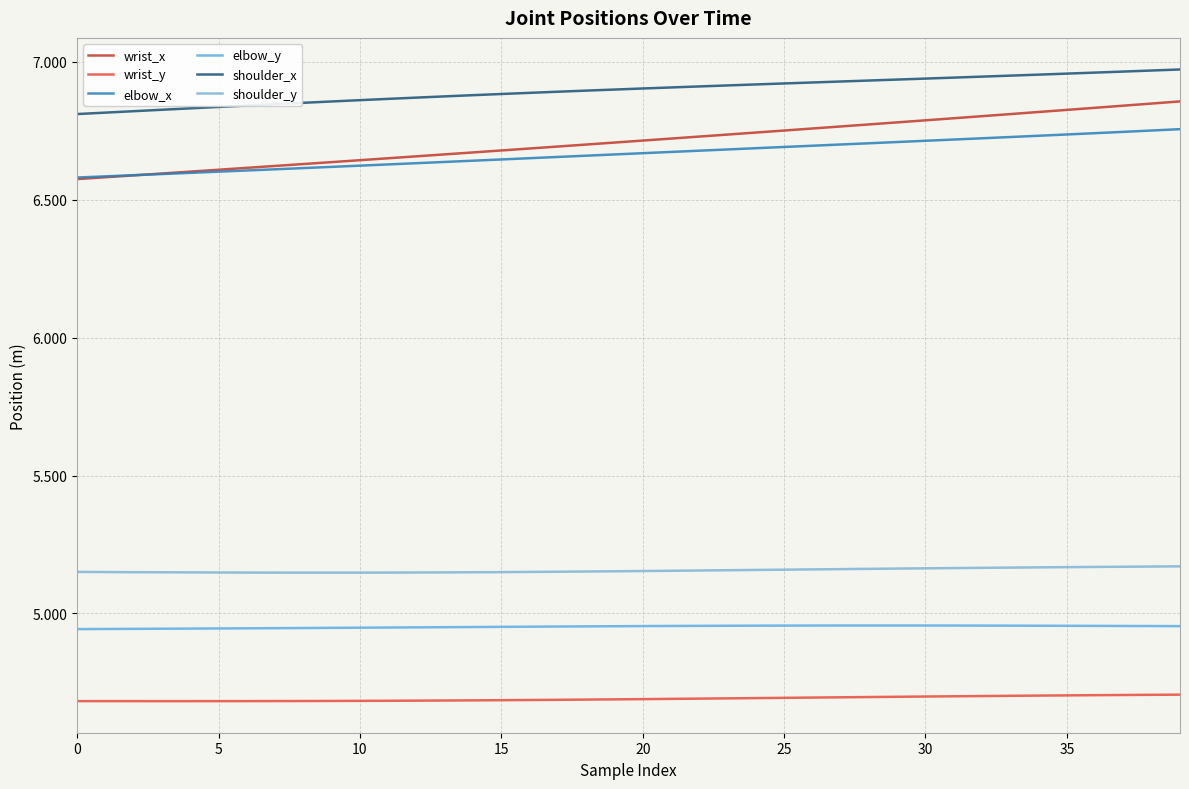

True or false: shoulder_y and elbow_y intersect in this chart.

False